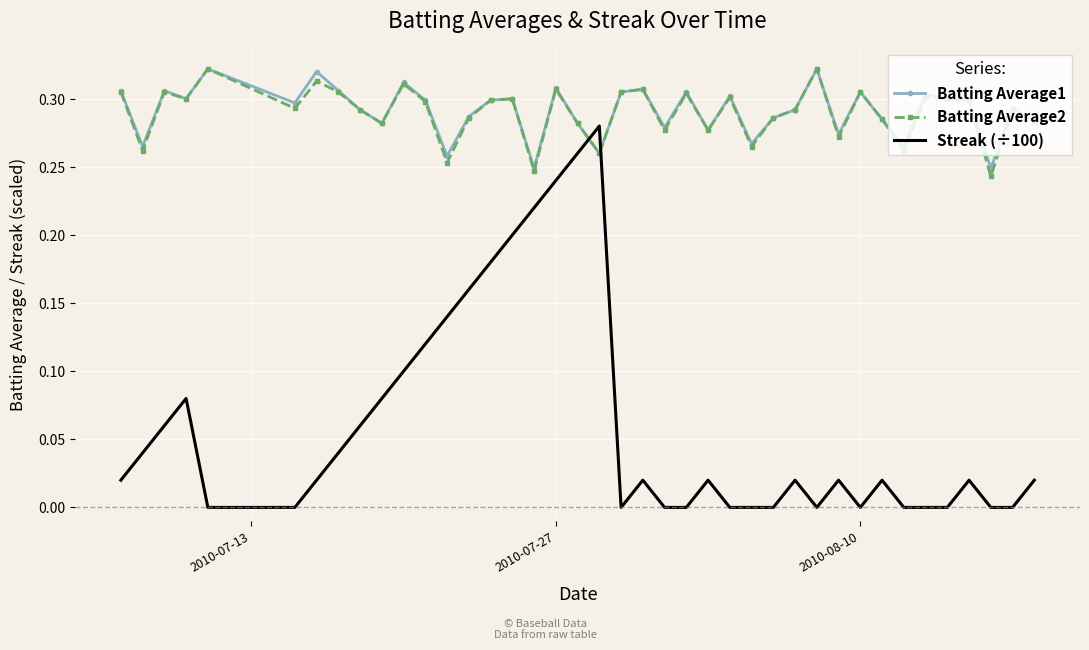

Which series has the largest range (max minus min)?

Streak (÷100)